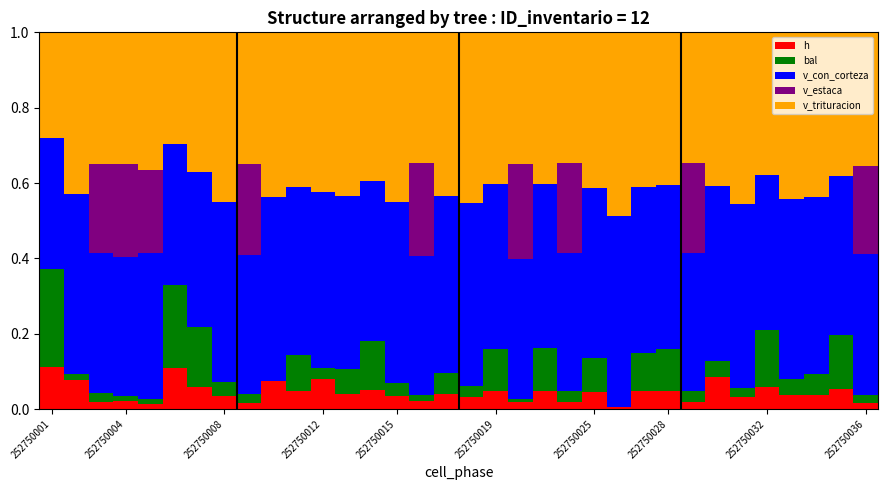

What is the sum of all h values?

1.5